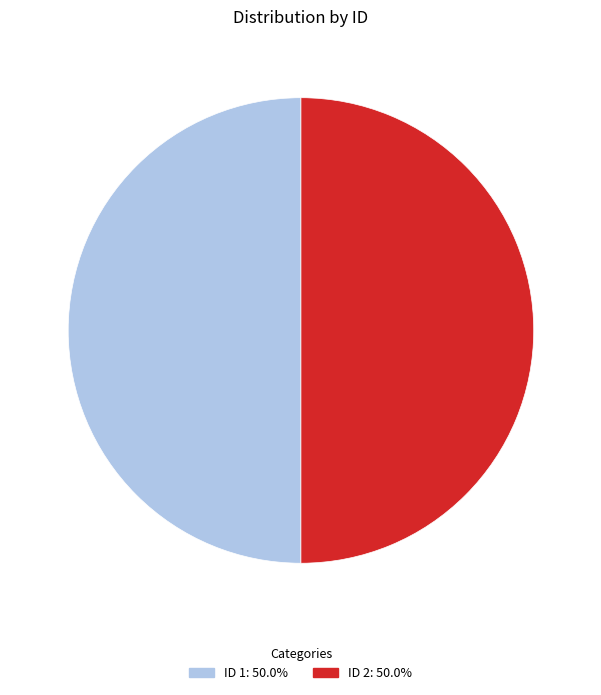

Is the sum of ID 2: 50.0% and ID 1: 50.0% greater than half?

Yes